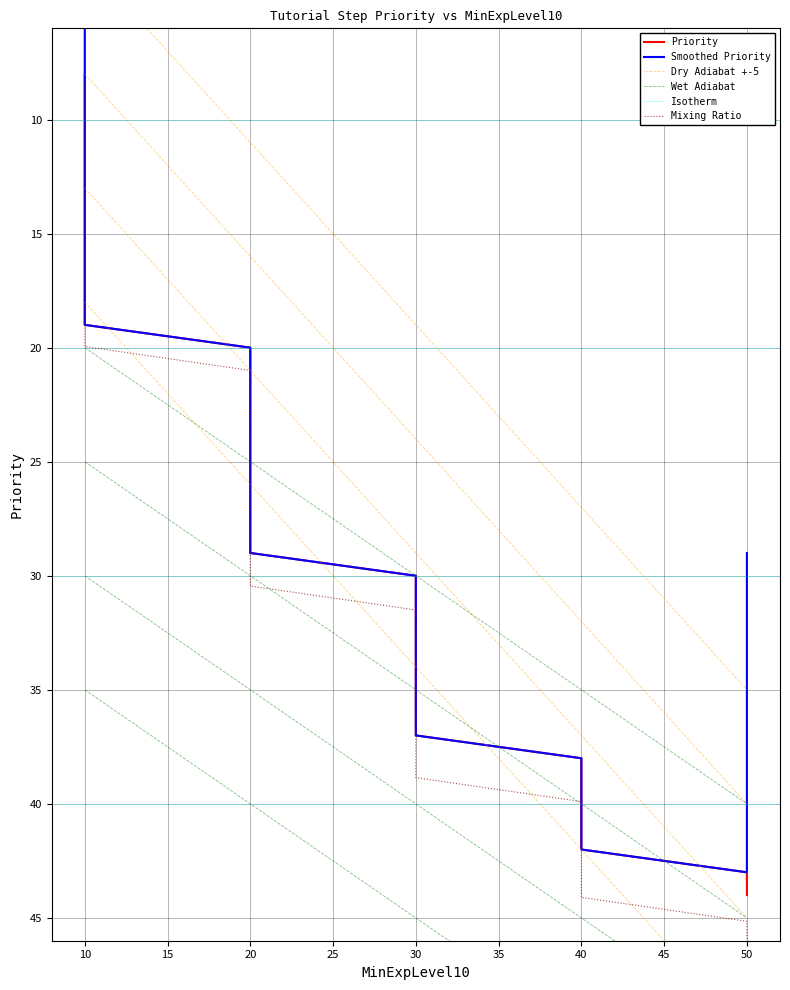

What is the maximum value shown in the chart?

44